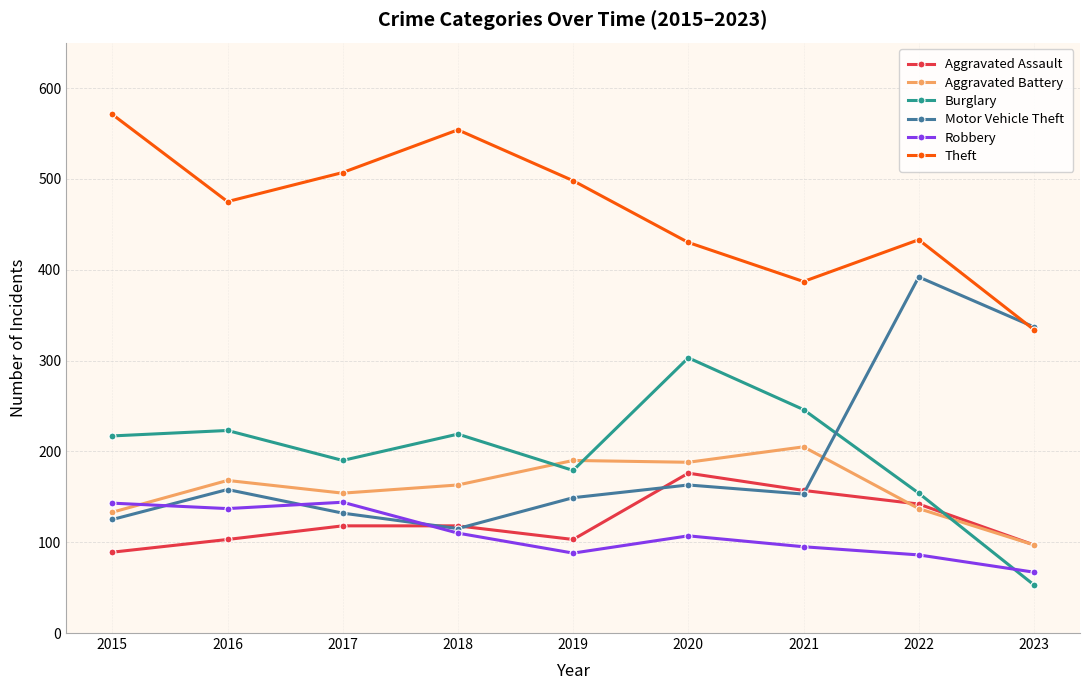

The value of Theft at 2016 is 251. True or false?

False